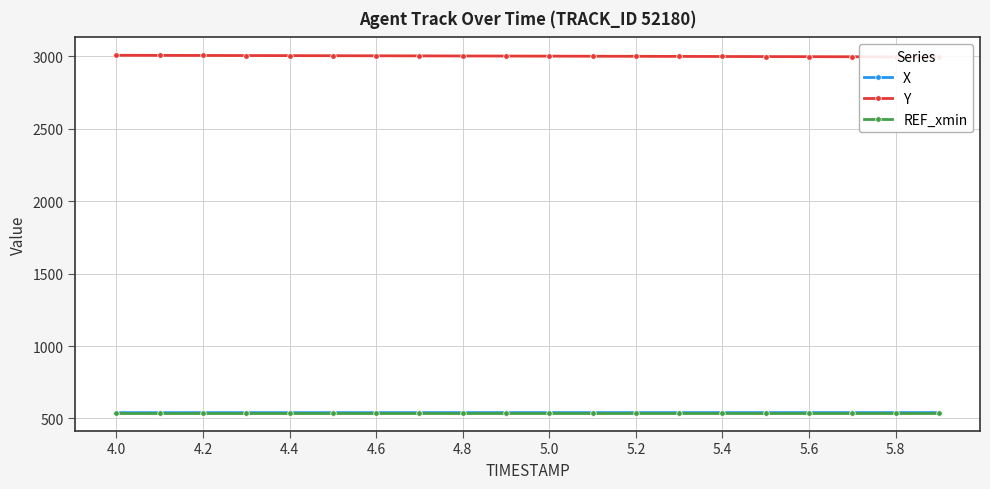

Which series has the largest range (max minus min)?

Y